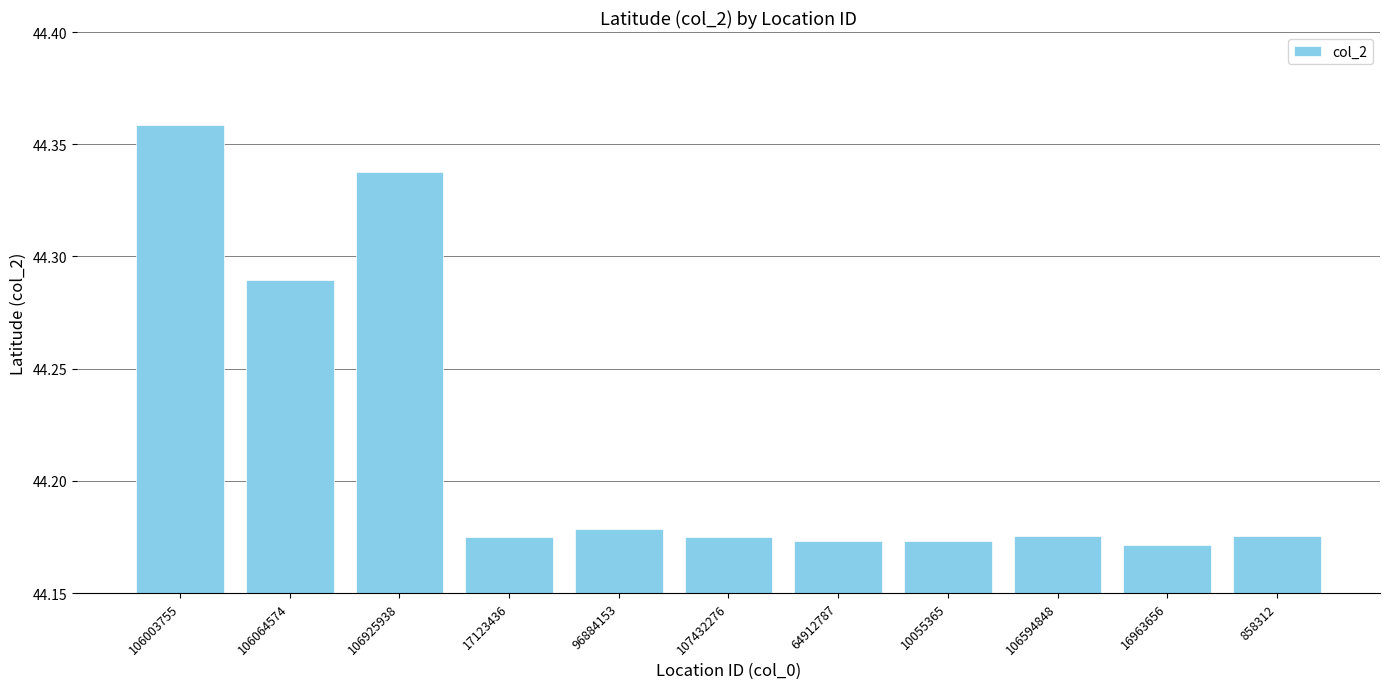

What is the change in value from 106925938 to 16963656?

-0.2